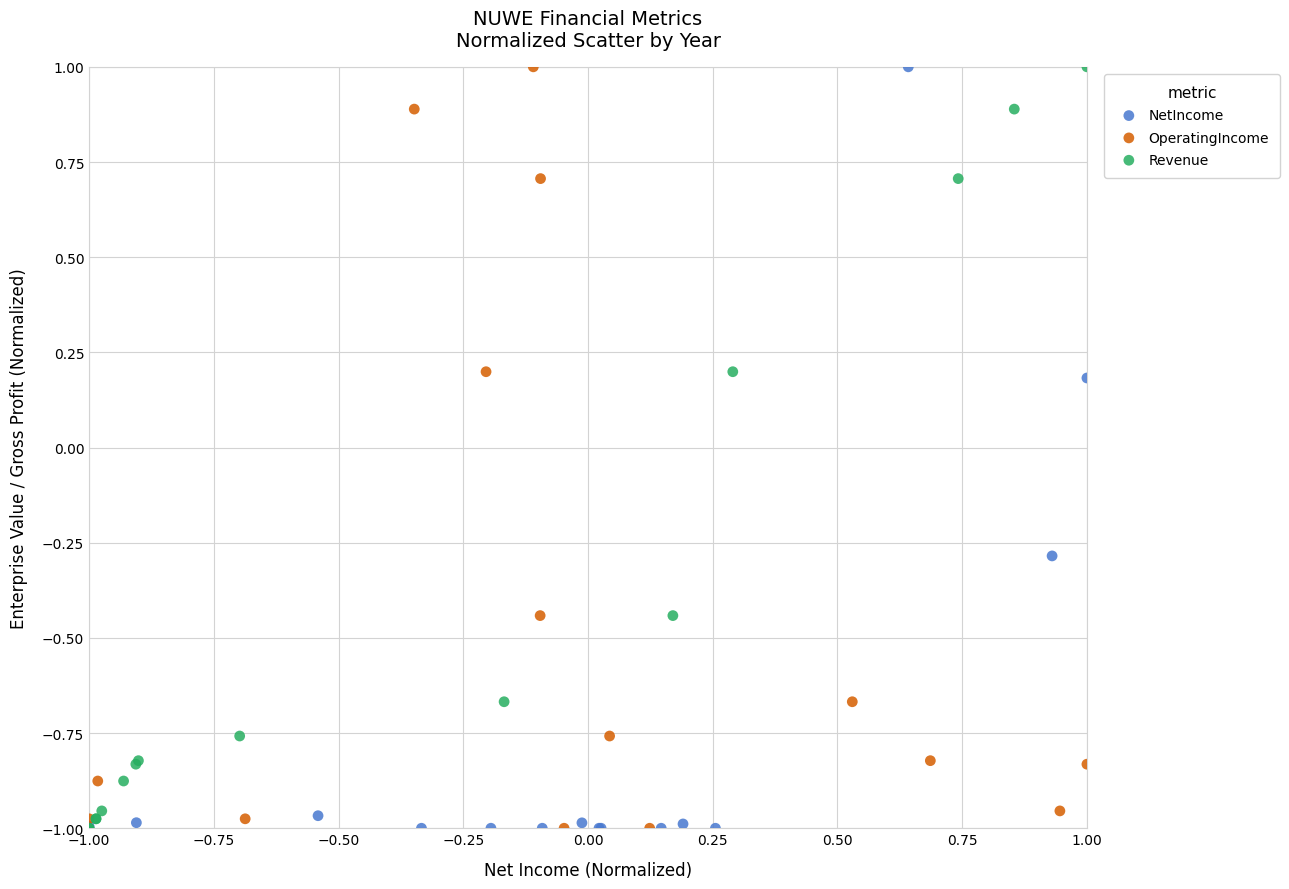

What are all the series names shown in the legend?

NetIncome, OperatingIncome, Revenue